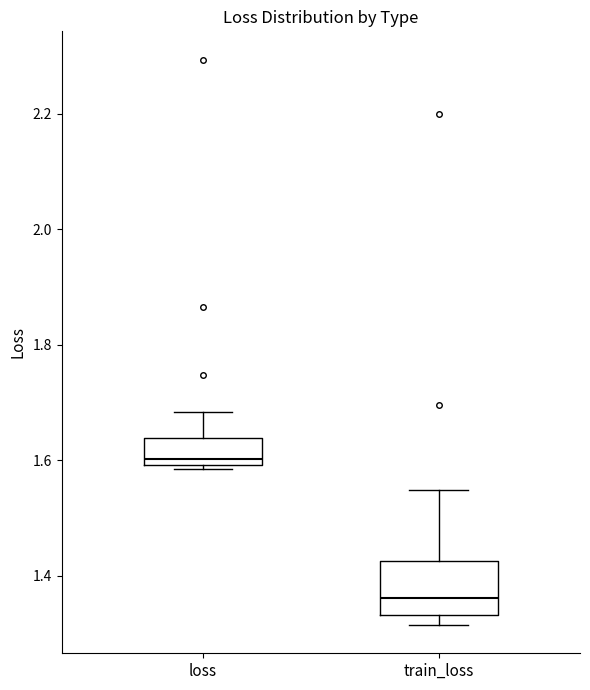

Reading left to right, read every box against the y-axis: the position of its median line, the range the box covers, and the ends of its whiskers. The values are not printed on the chart, so give them approximately, as read against the axis.

loss: median 1.60 (just above the box's lower edge), box 1.60 to 1.64, whiskers 1.58 to 1.68
train_loss: median 1.36, box 1.34 to 1.42, whiskers 1.32 to 1.54